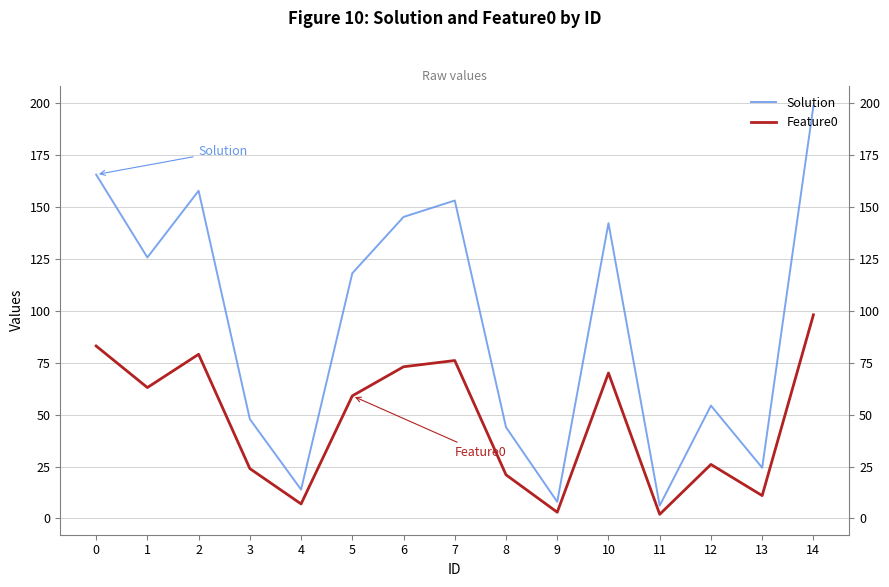

What is the difference between the Feature0 values at 4 and 2?

72.0